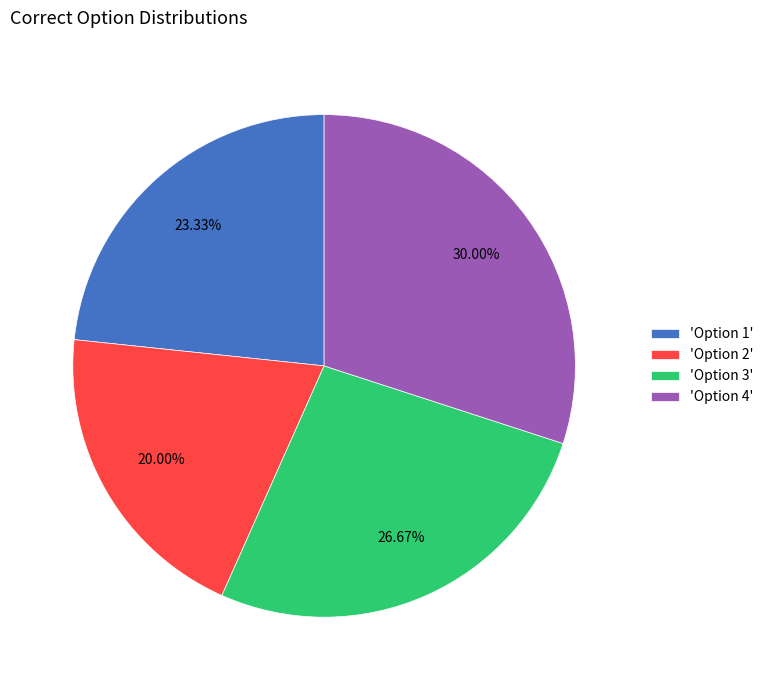

Which slice is the largest?

'Option 4'